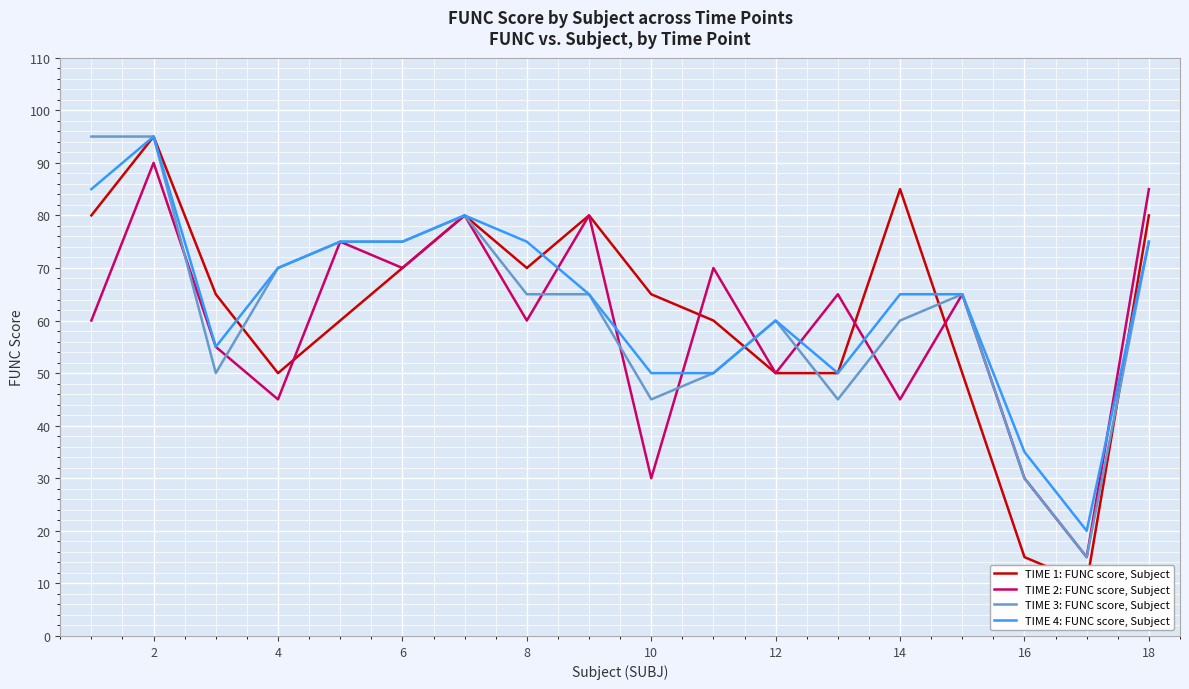

The value of TIME 3: FUNC score, Subject at 8 is 107. True or false?

False